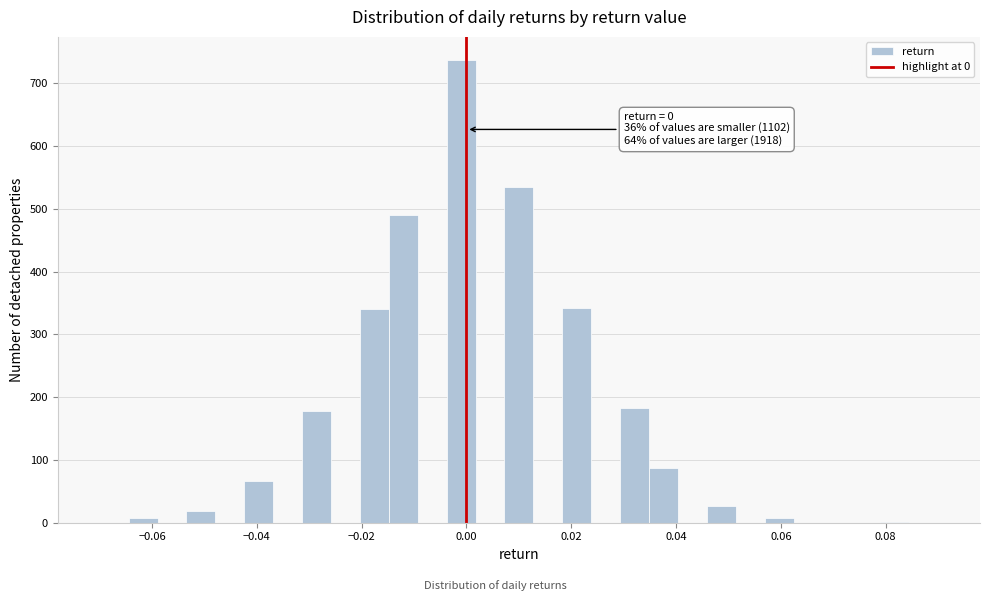

Read against the x-axis, roughly where is the centre of the tallest bar?

-0.002